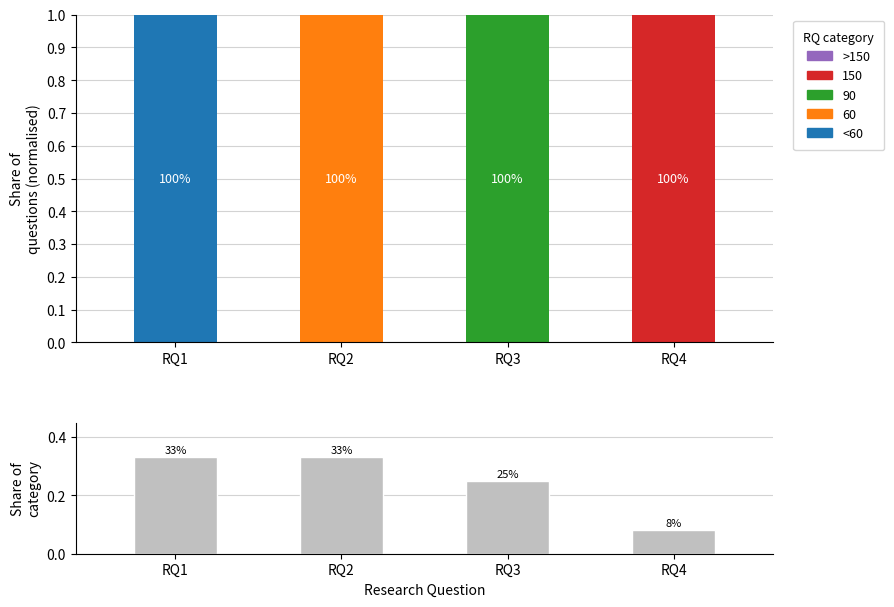

Reading right to left, what are all the values shown in this chart?

RQ4=0.1	RQ3=0.2	RQ2=0.3	RQ1=0.3